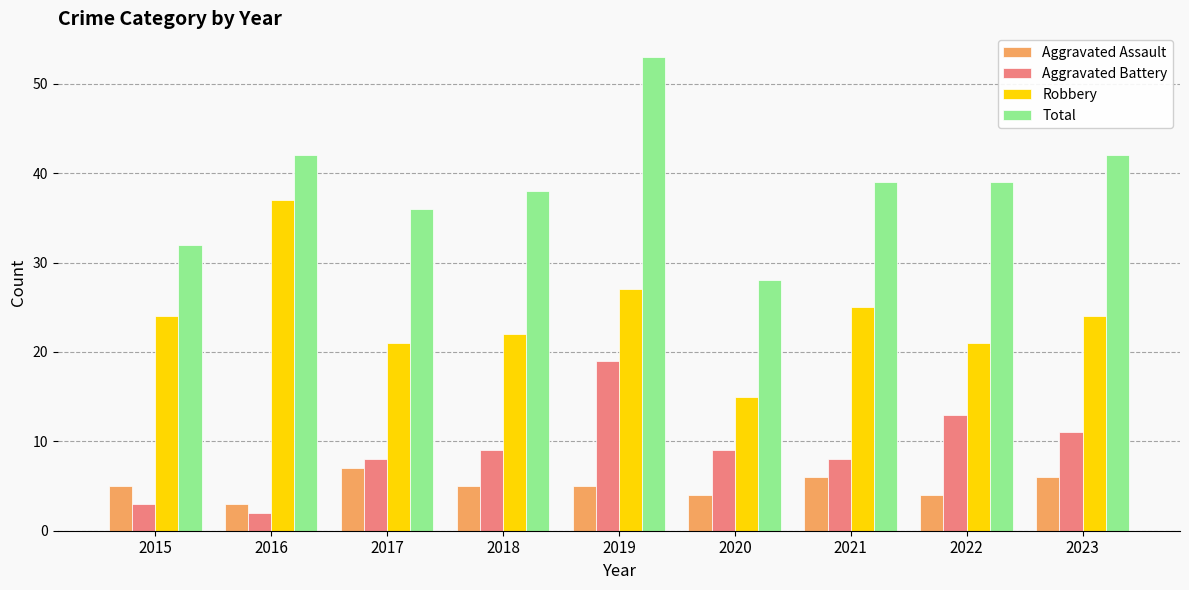

At which label does Aggravated Battery reach its minimum?

2016